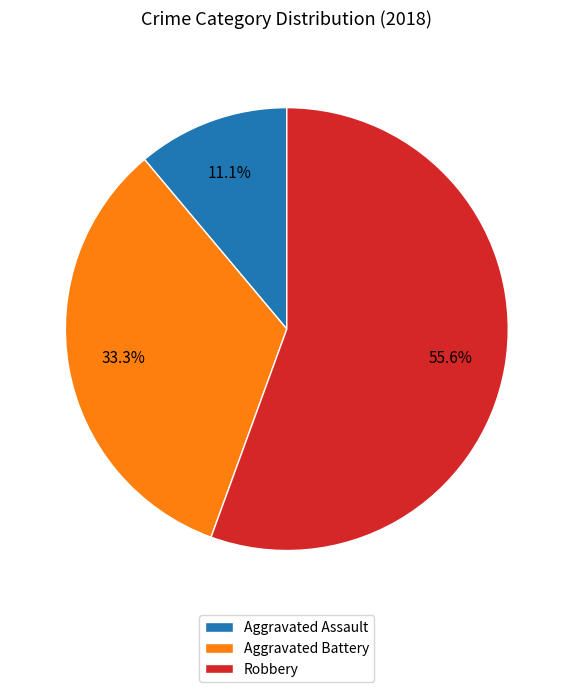

Does any single category account for the majority?

Yes